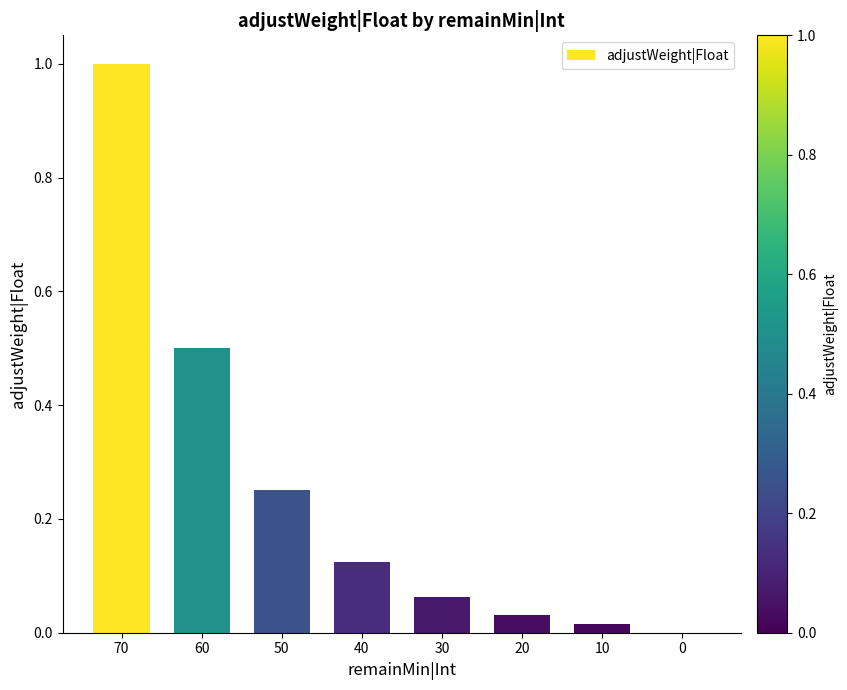

Which category has the highest value across all series?

70